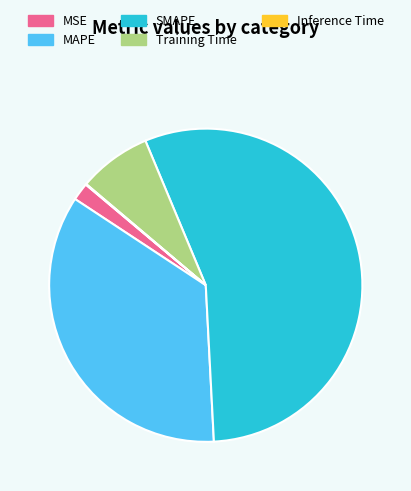

Which category accounts for the majority?

SMAPE